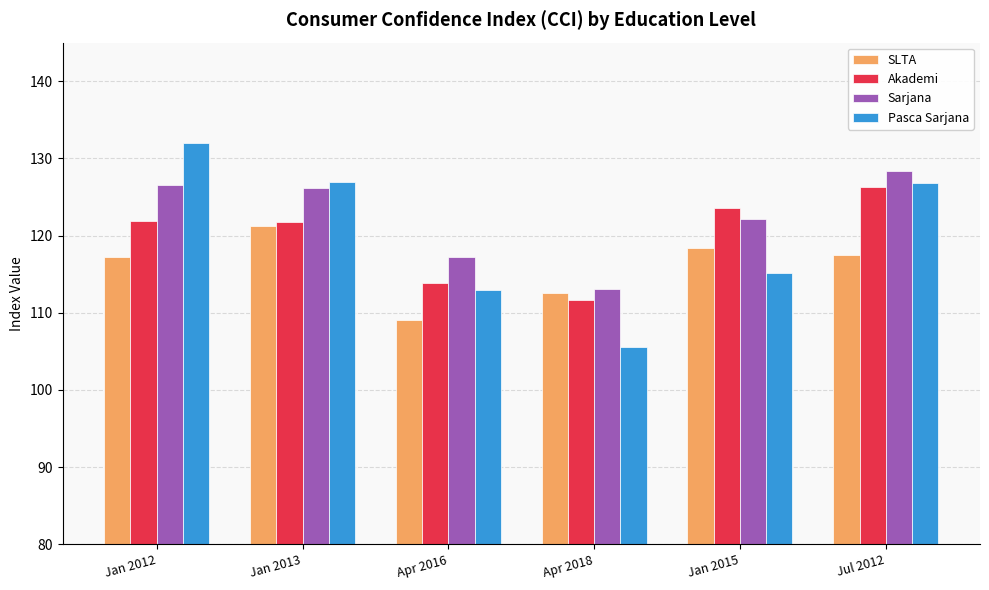

What is the label of the 1st bar from the right?

Jul 2012